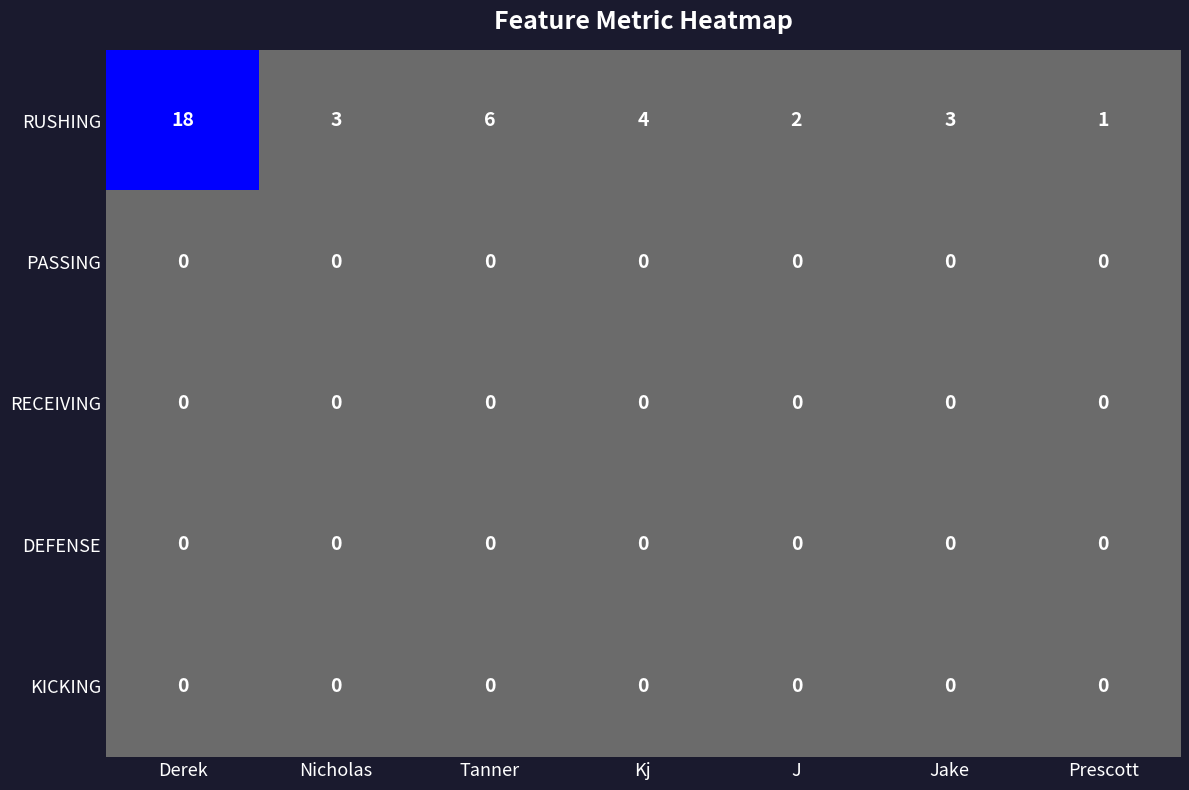

At which category is the sum across all series the highest?

Derek